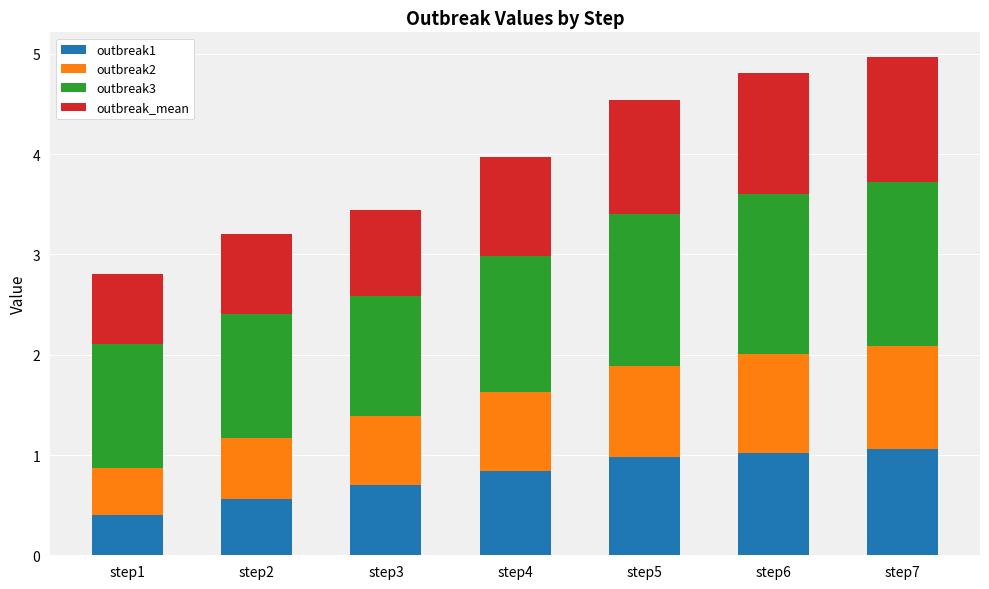

What is the total value across all series at step4?

4.0